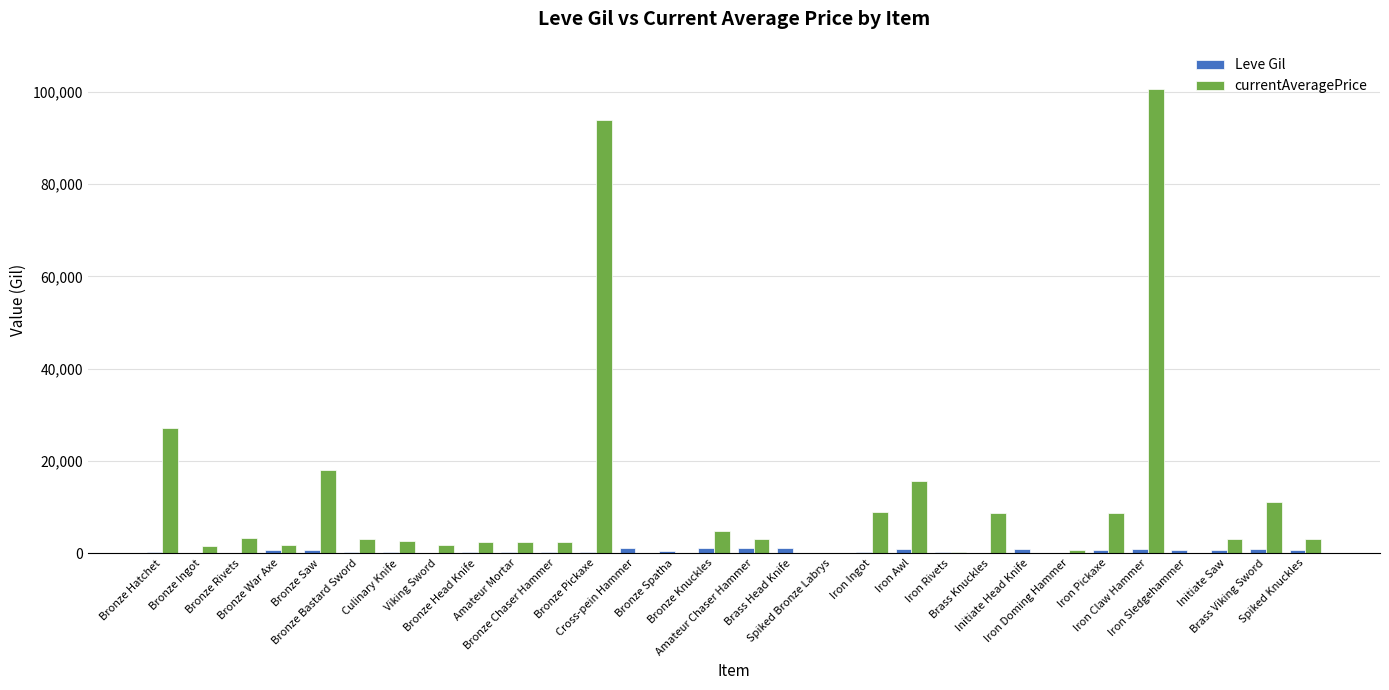

Which series has the largest total across all categories?

currentAveragePrice